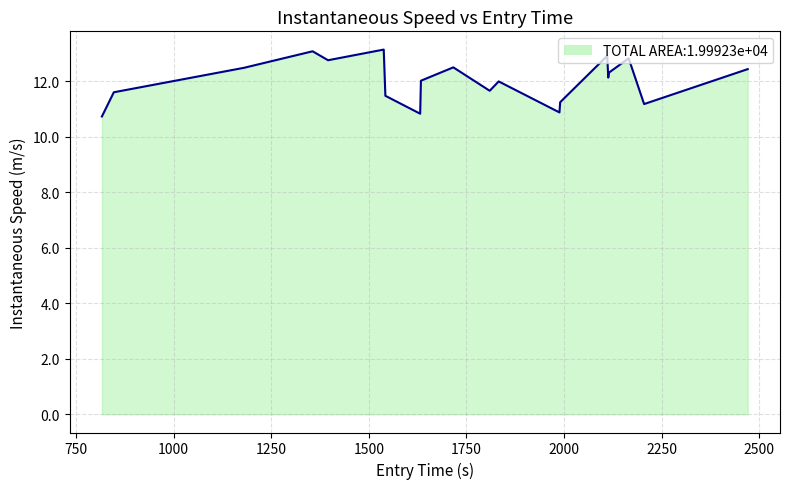

What is the difference between the second highest and second lowest values?

2.2